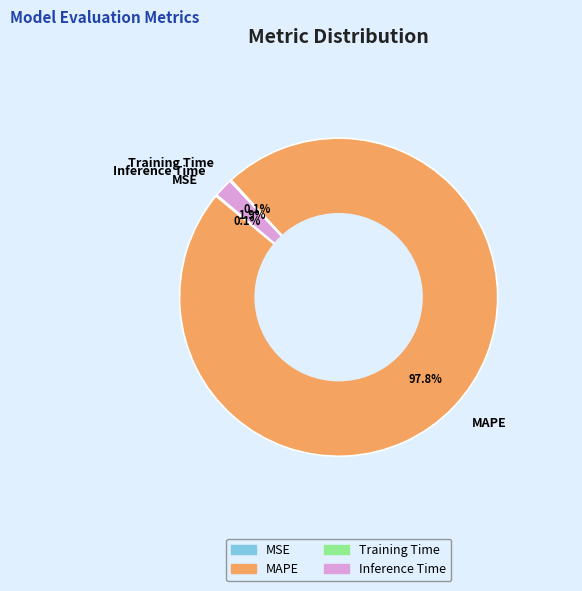

To the nearest percent, what is the difference between the largest and smallest slice percentages?

98%